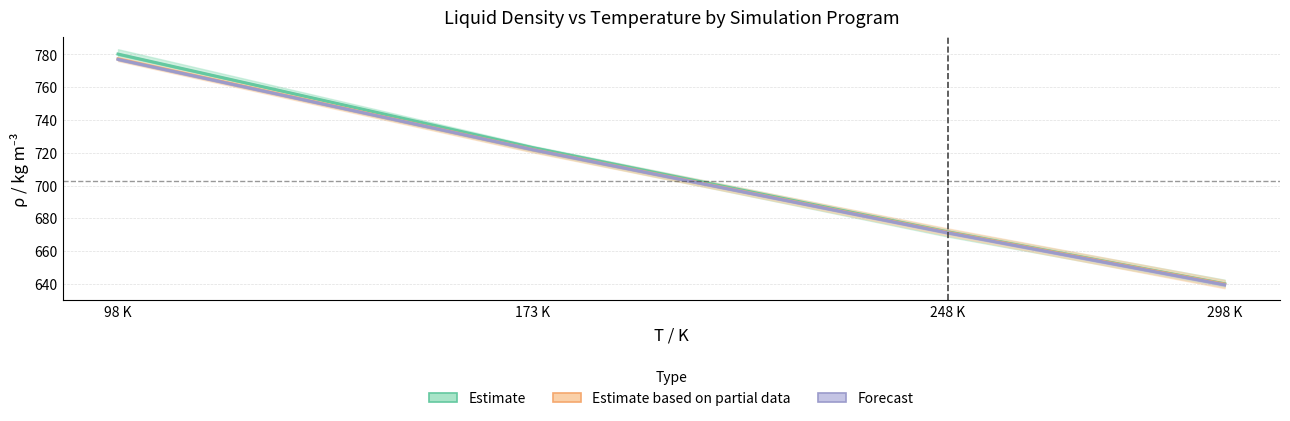

True or false: Forecast has more than 1 points higher than both neighbors.

False